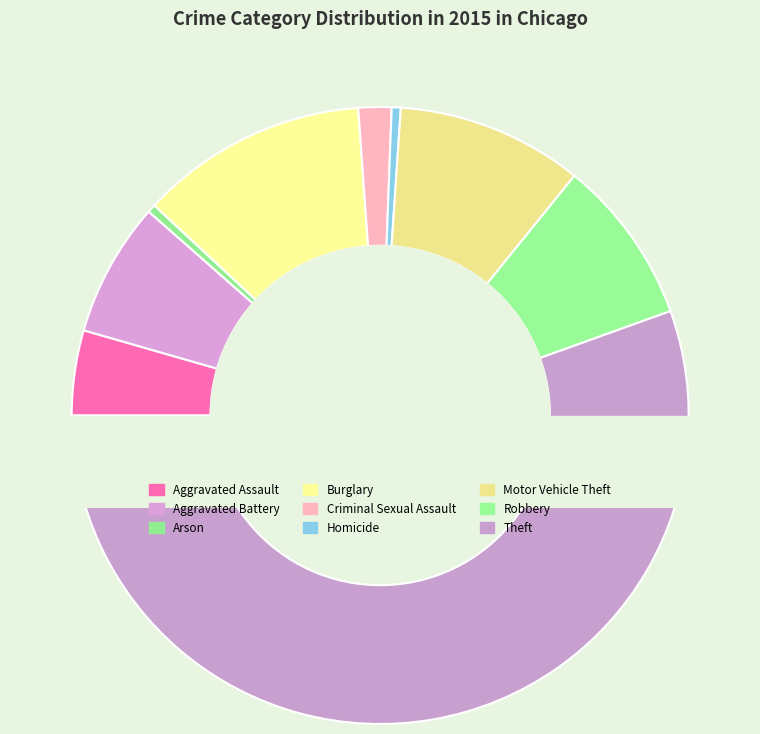

What percentage is the Motor Vehicle Theft slice, to the nearest percent?

10%